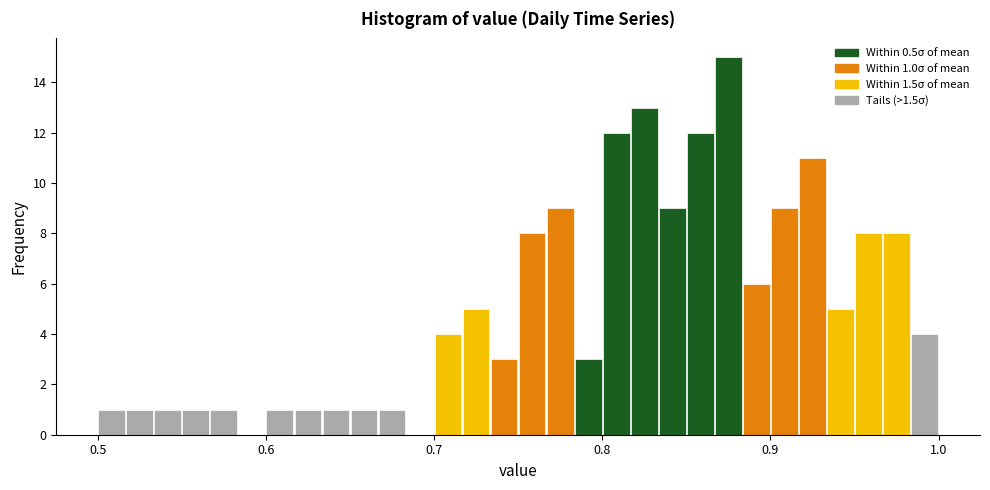

Around what value on the x-axis is the tallest bar? Give the approximate position of its centre, as read against the axis.

0.88